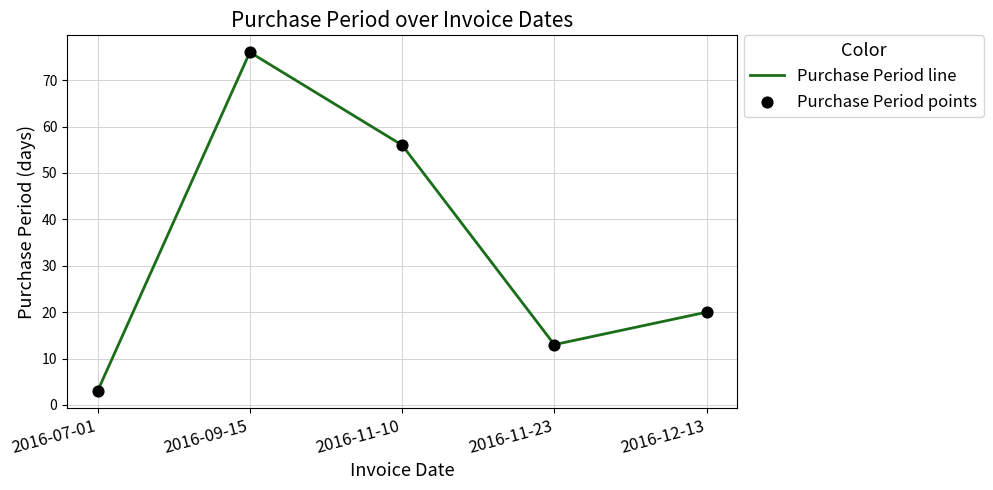

How many interior local peaks (higher than both neighbors) does the data have?

1